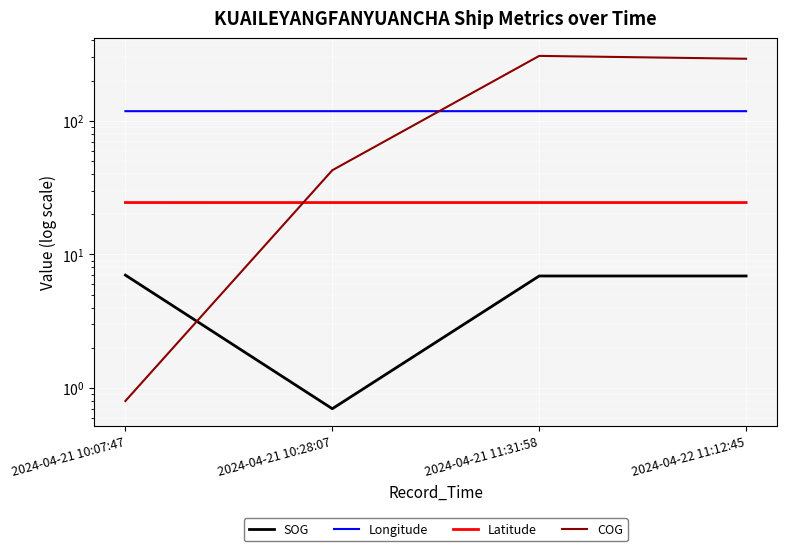

What is the difference between the SOG values at 2024-04-21 10:07:47 and 2024-04-21 11:31:58?

0.1